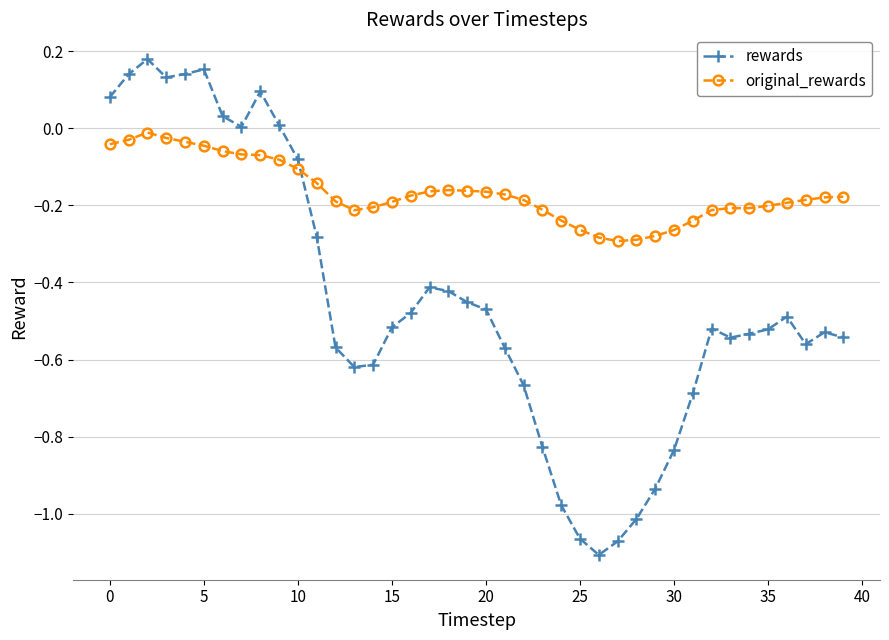

Which series has the widest spread of values?

rewards